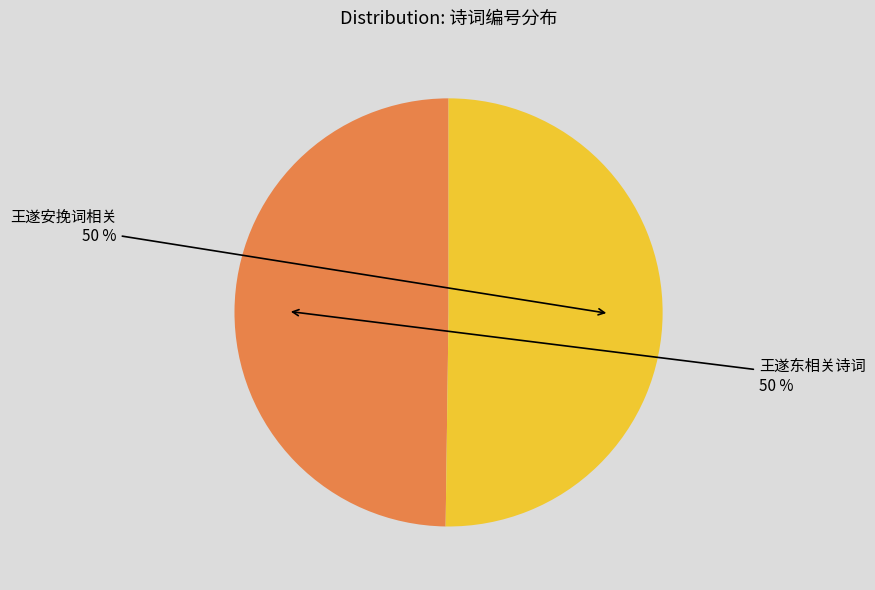

The 王遂东相关诗词 slice represents 50% of the pie. True or false?

True